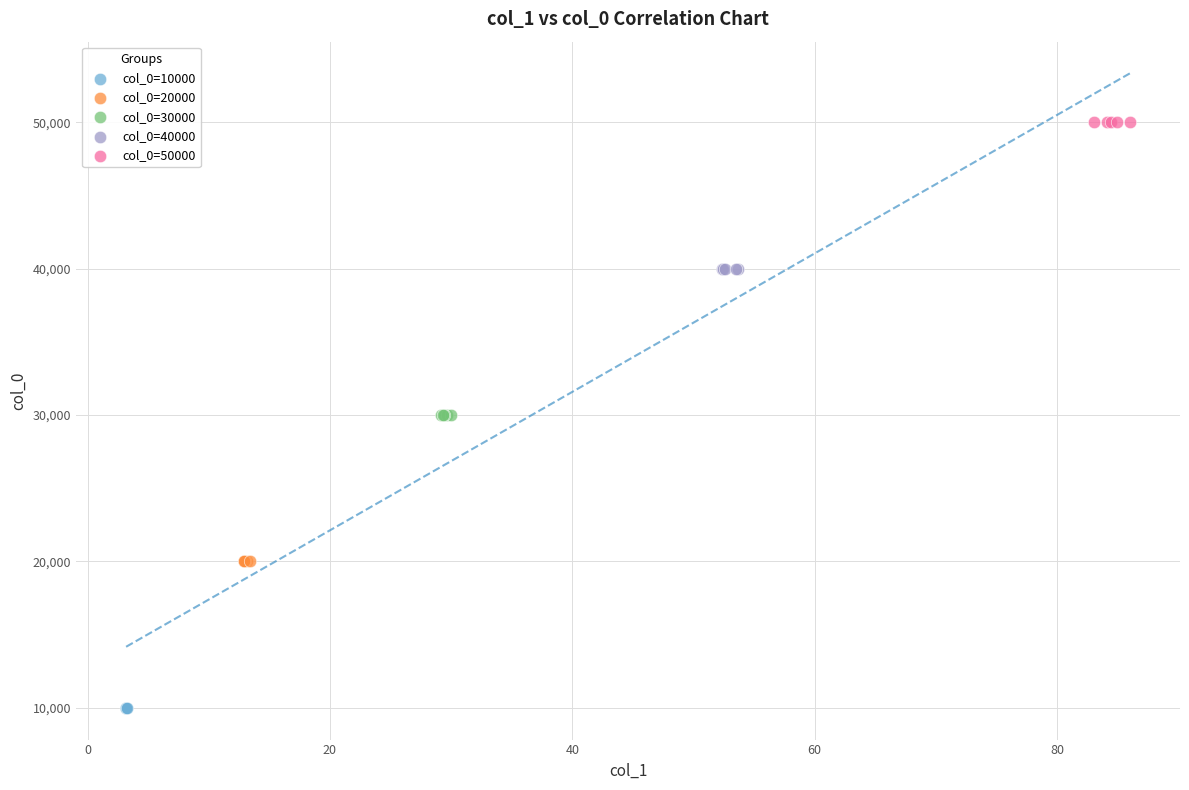

Which series reaches the minimum Y coordinate?

col_0=10000